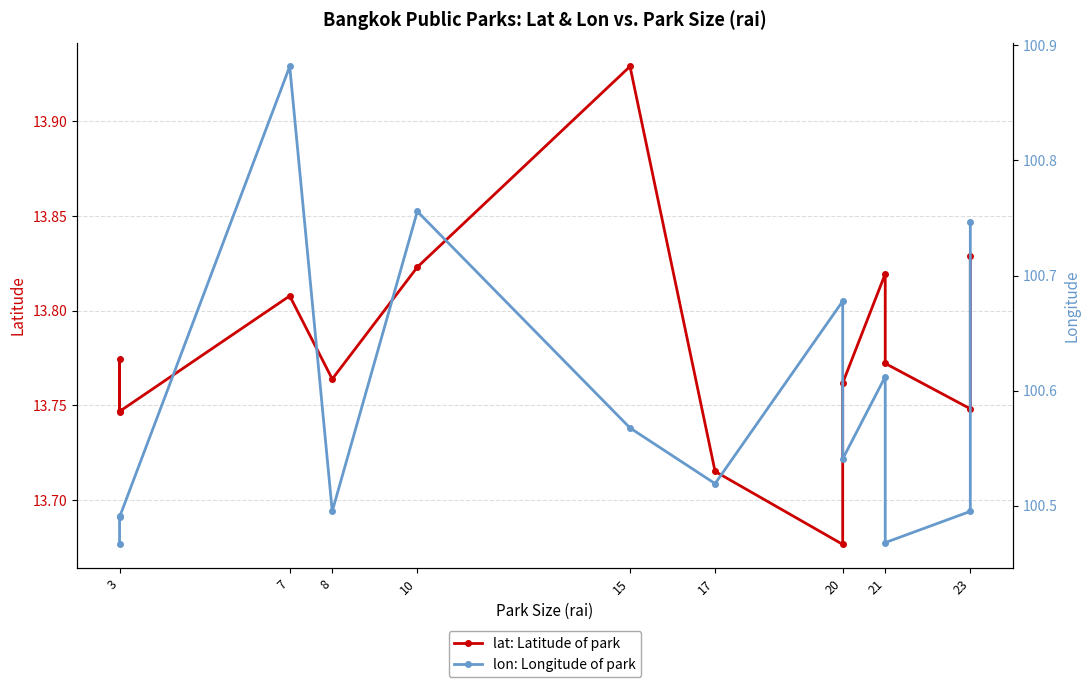

What is the sum of all lat: Latitude of park values?

192.9